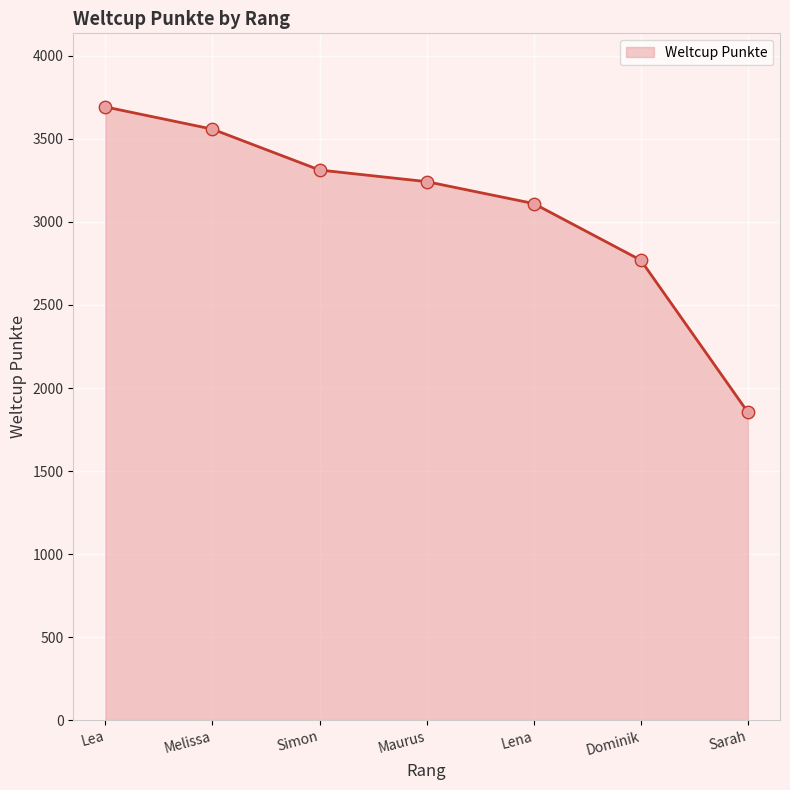

Which has a higher value, Dominik or Sarah?

Dominik